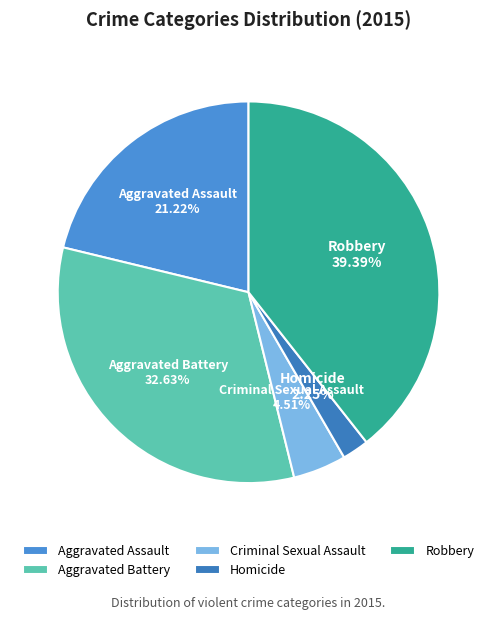

Does any single category account for the majority?

No